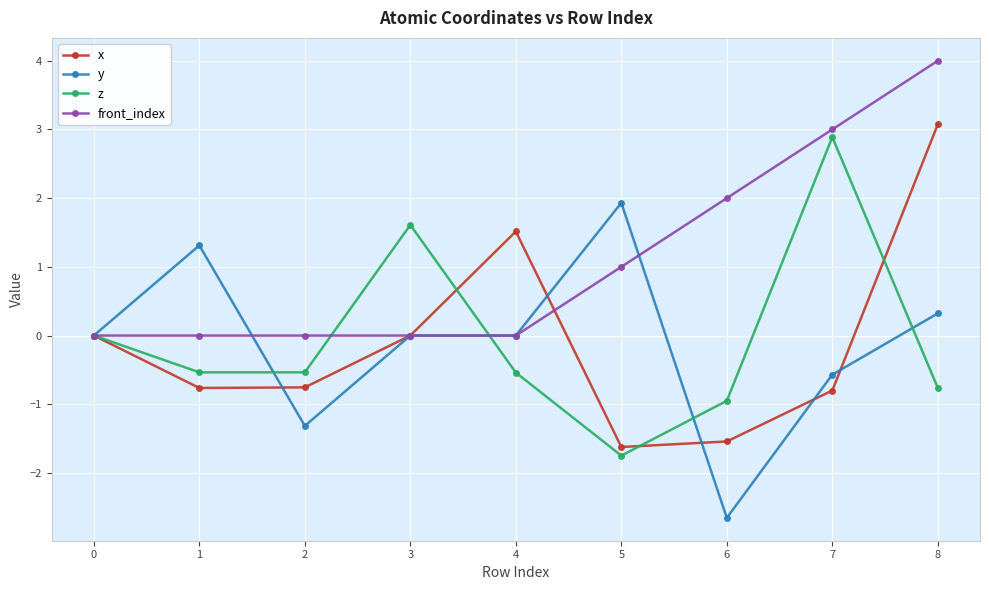

At which label is front_index closest to 2?

6